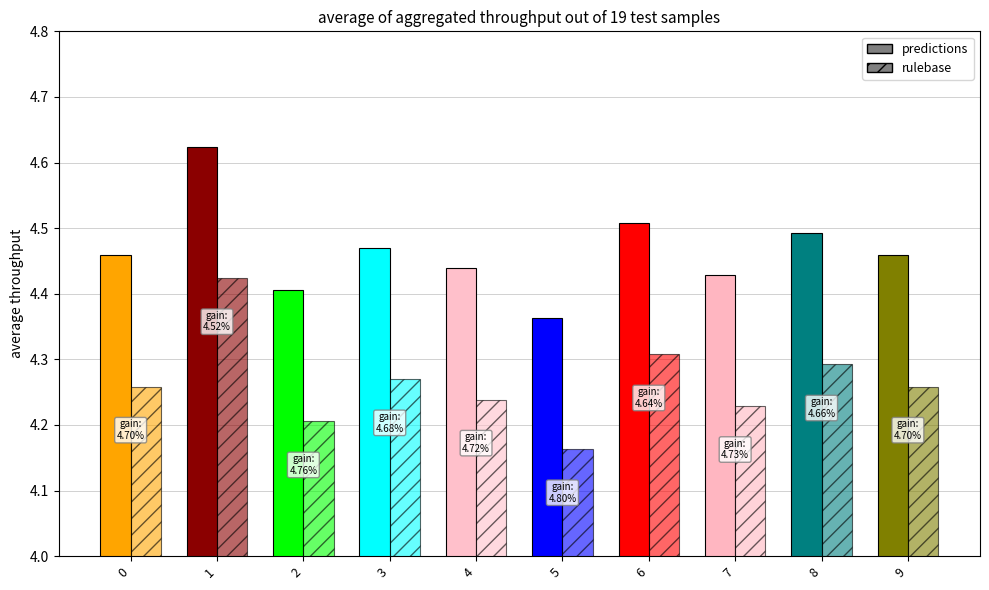

What is the lowest value of the predictions series?

4.4